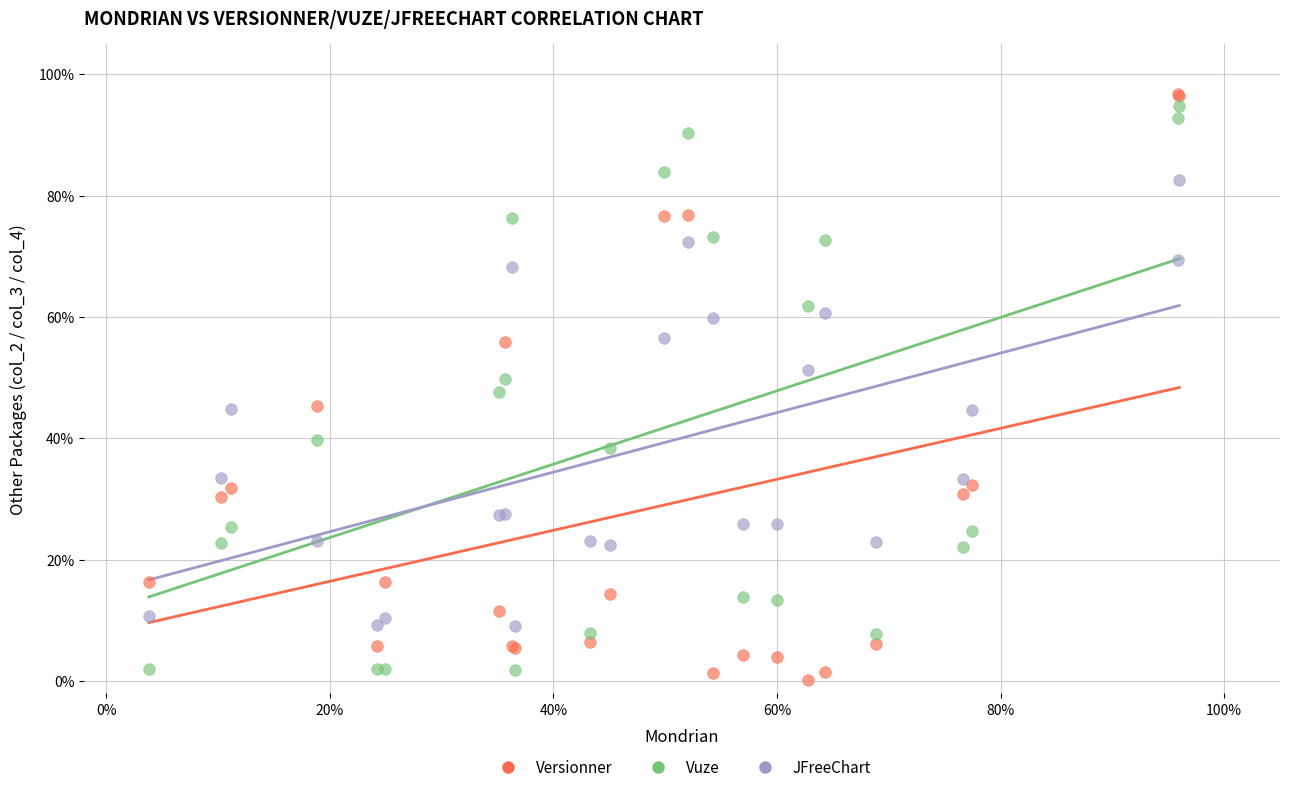

Which series has the widest spread of Y values?

Versionner